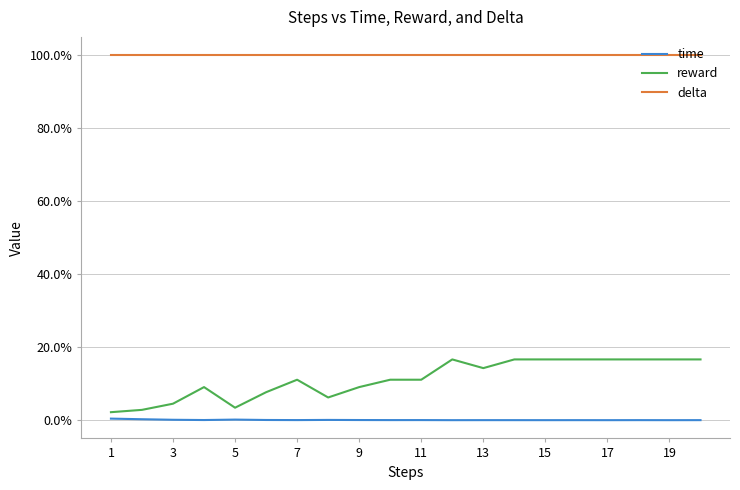

Does the chart display data point markers on the line(s)?

No